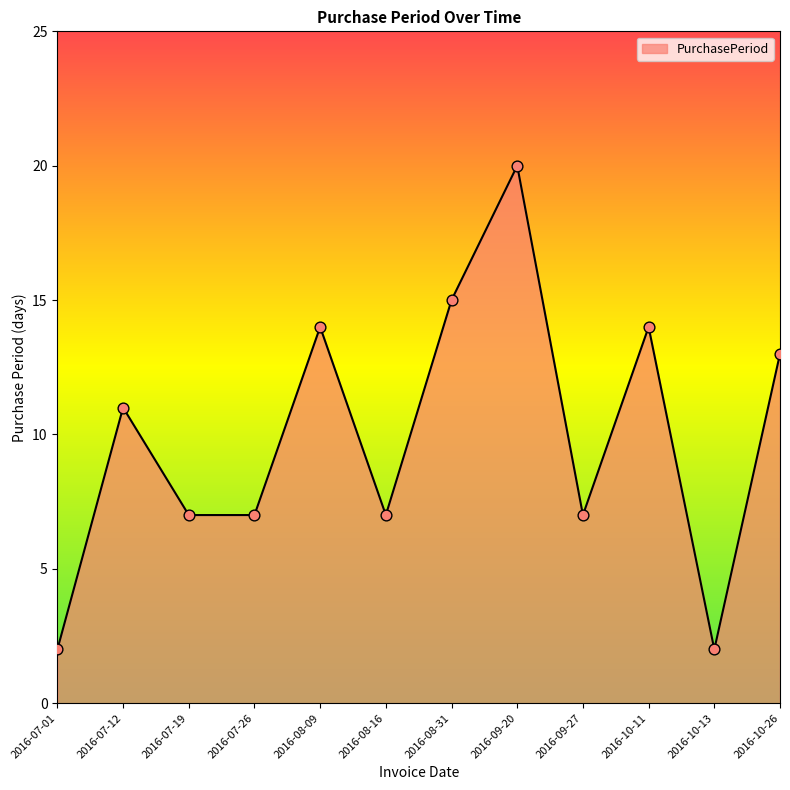

What is the change in value from 2016-08-16 to 2016-10-26?

+6